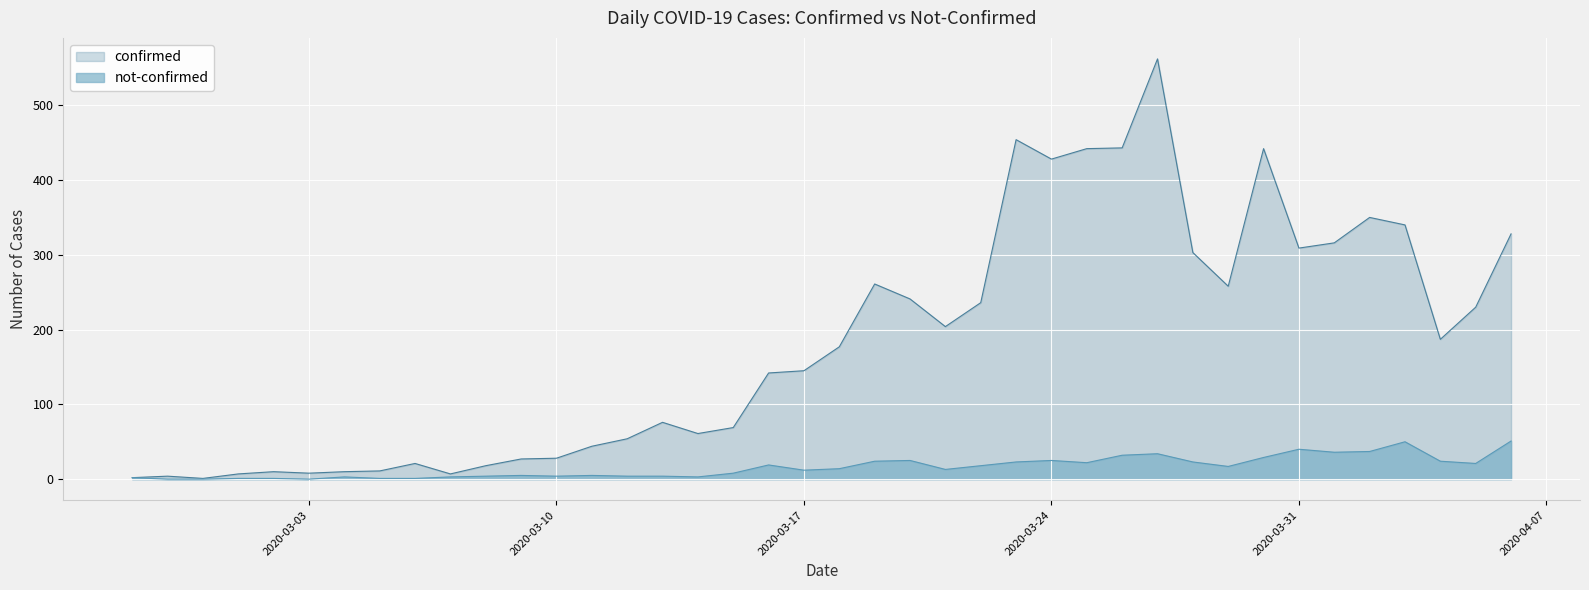

True or false: not-confirmed has a value of 50 at 2020-04-03.

True